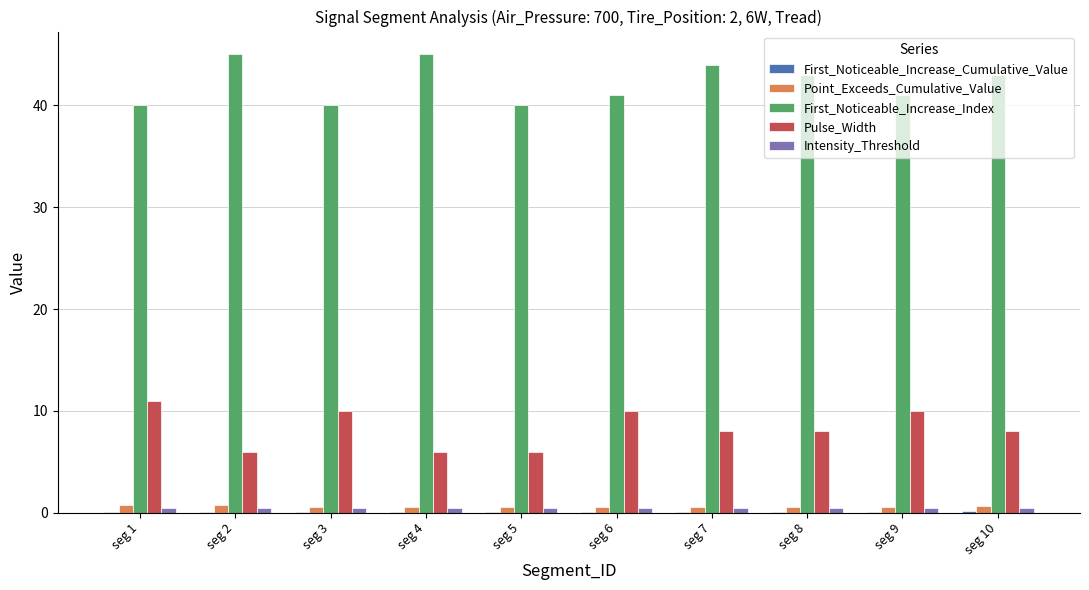

Count the Pulse_Width values in the range 6 to 10.

9